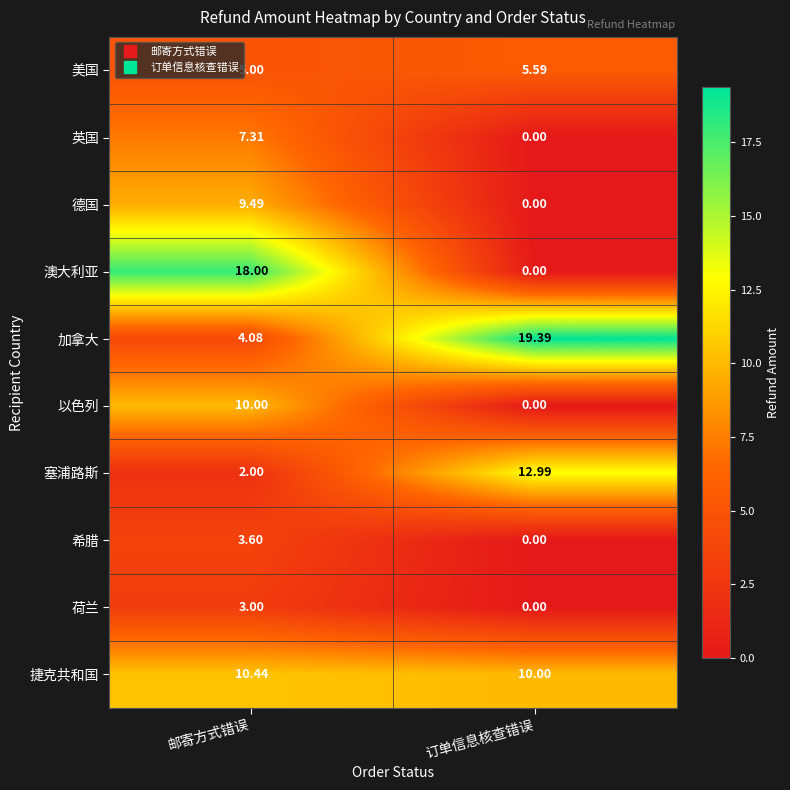

Which series has the largest total across all categories?

加拿大